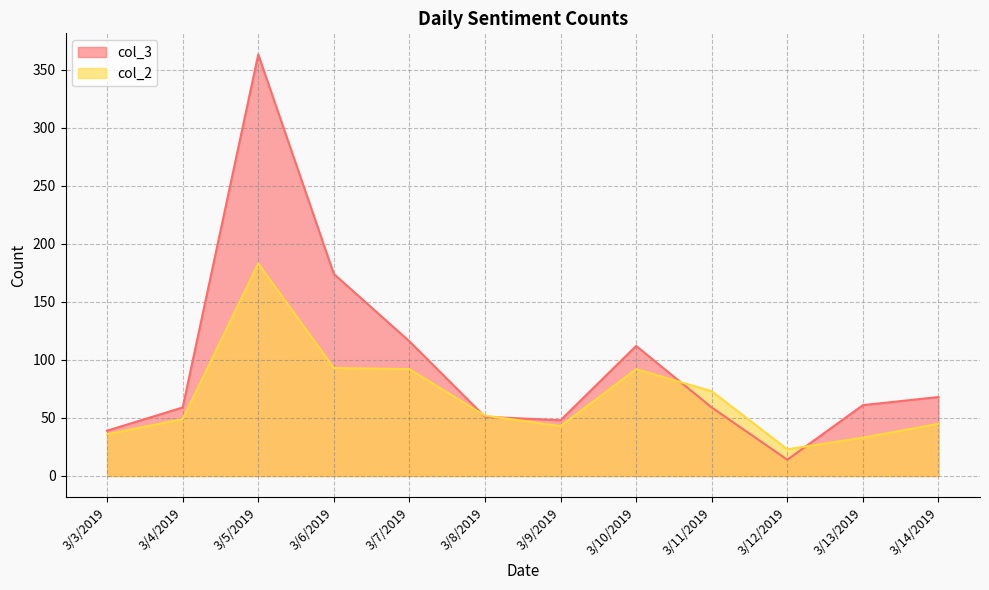

Which series has the largest total across all categories?

col_3